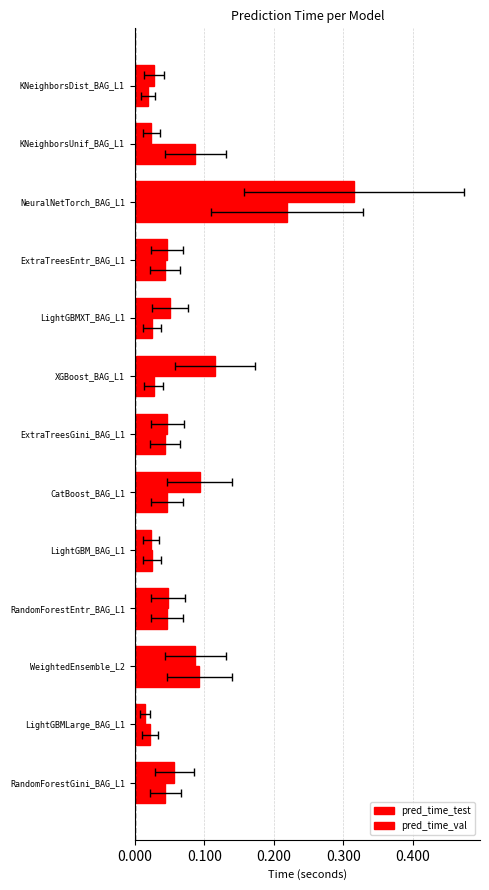

List the series in order of their overall mean, highest first.

pred_time_test, pred_time_val